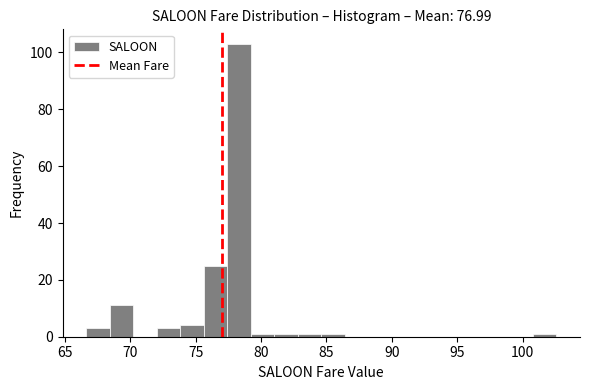

Read against the x-axis, roughly where is the centre of the tallest bar?

78.5